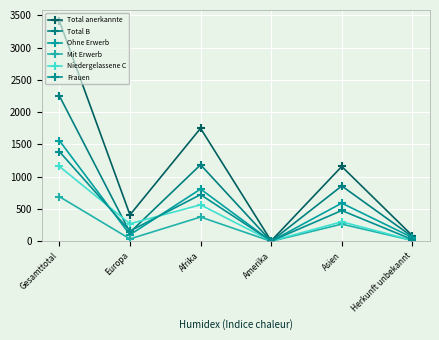

The Total B series shows 38 at Herkunft unbekannt. True or false?

False